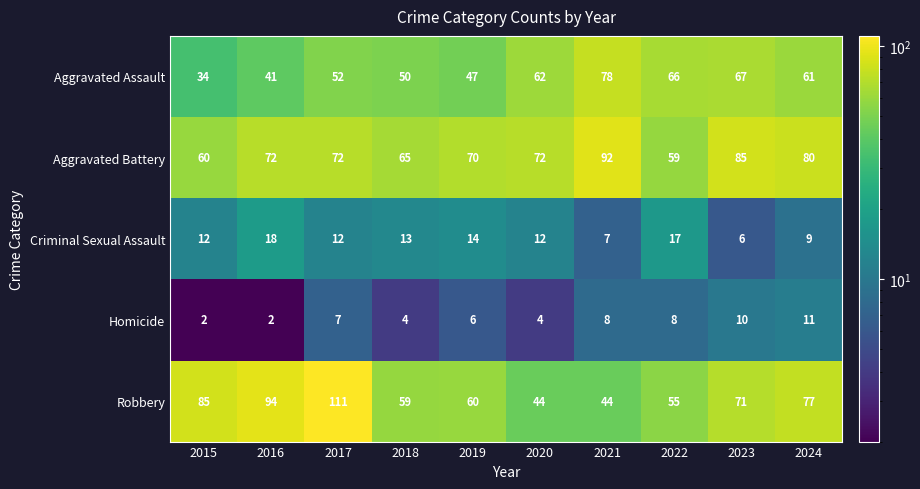

What is the maximum value shown in the chart?

111